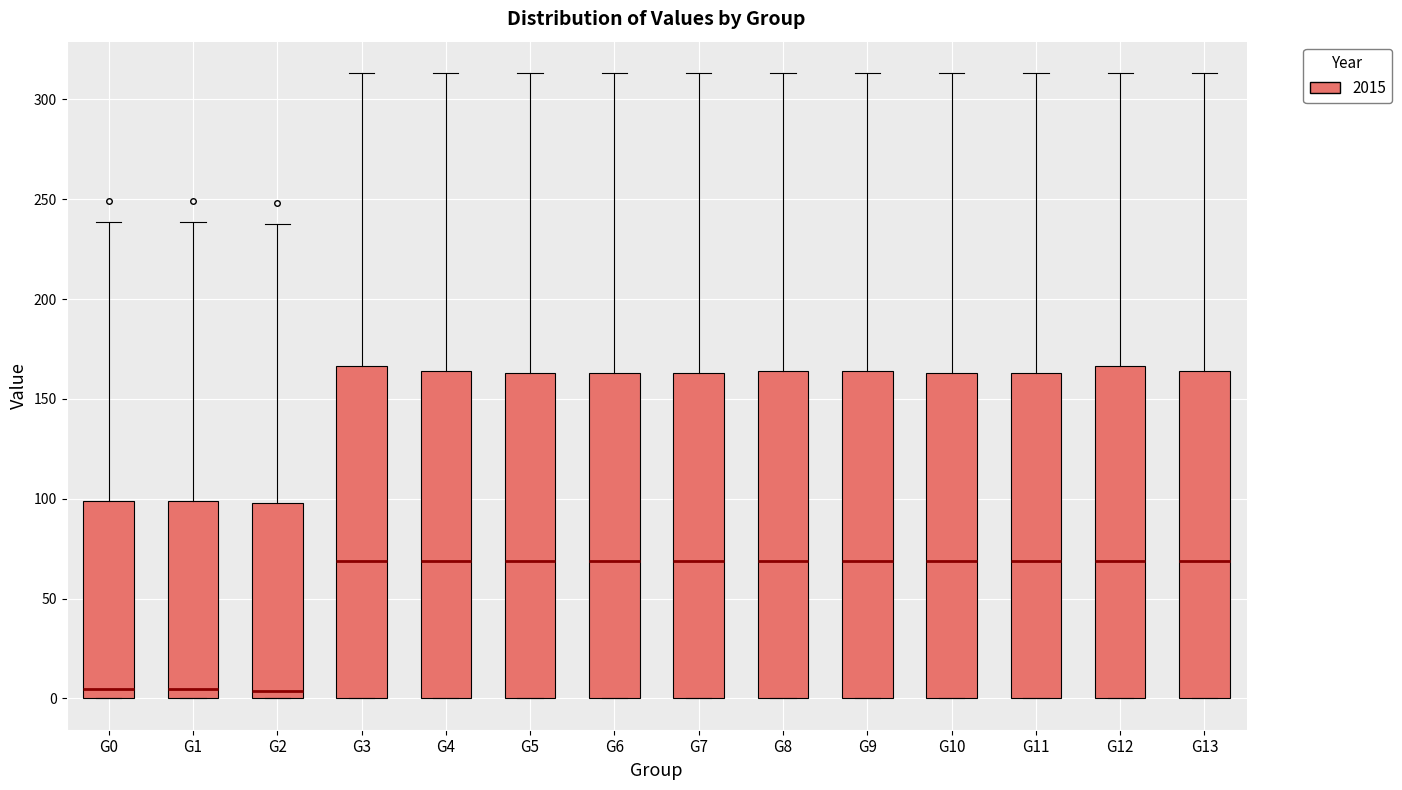

Reading left to right, transcribe this box plot: for each box, give where its median line is, the range the box spans, and where its two whiskers end, as read against the y-axis. The values are not printed on the chart, so give them approximately, as read against the axis.

G0: median 5, box 0 to 100, whiskers 0 to 240
G1: median 5, box 0 to 100, whiskers 0 to 240
G2: median 5, box 0 to 100, whiskers 0 to 235
G3: median 70, box 0 to 165, whiskers 0 to 315
G4: median 70, box 0 to 165, whiskers 0 to 315
G5: median 70, box 0 to 165, whiskers 0 to 315
G6: median 70, box 0 to 165, whiskers 0 to 315
G7: median 70, box 0 to 165, whiskers 0 to 315
G8: median 70, box 0 to 165, whiskers 0 to 315
G9: median 70, box 0 to 165, whiskers 0 to 315
G10: median 70, box 0 to 165, whiskers 0 to 315
G11: median 70, box 0 to 165, whiskers 0 to 315
G12: median 70, box 0 to 165, whiskers 0 to 315
G13: median 70, box 0 to 165, whiskers 0 to 315